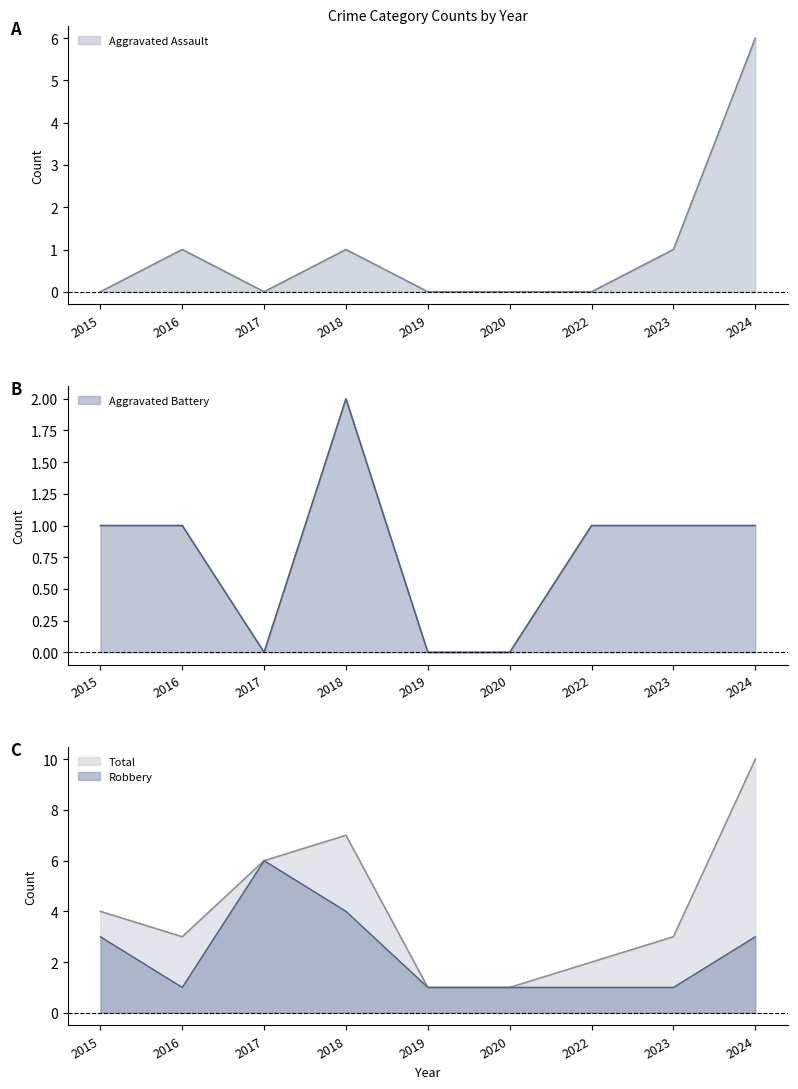

Is it true that Aggravated Assault equals -4 at 2015?

False